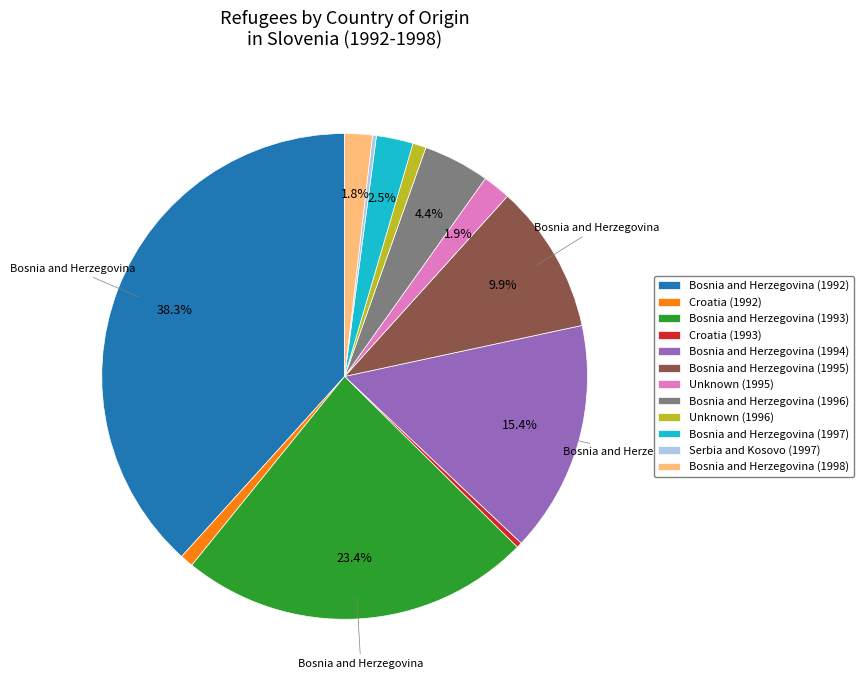

True or false: Bosnia and Herzegovina (1994) accounts for 15% of the total.

True